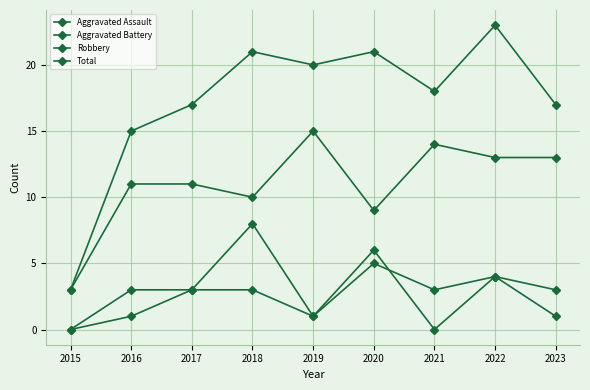

Reading left to right, what are all the values shown in this chart?

Aggravated Assault: 2015=0	2016=3	2017=3	2018=3	2019=1	2020=6	2021=0	2022=4	2023=1
Aggravated Battery: 2015=0	2016=1	2017=3	2018=8	2019=1	2020=5	2021=3	2022=4	2023=3
Robbery: 2015=3	2016=11	2017=11	2018=10	2019=15	2020=9	2021=14	2022=13	2023=13
Total: 2015=3	2016=15	2017=17	2018=21	2019=20	2020=21	2021=18	2022=23	2023=17